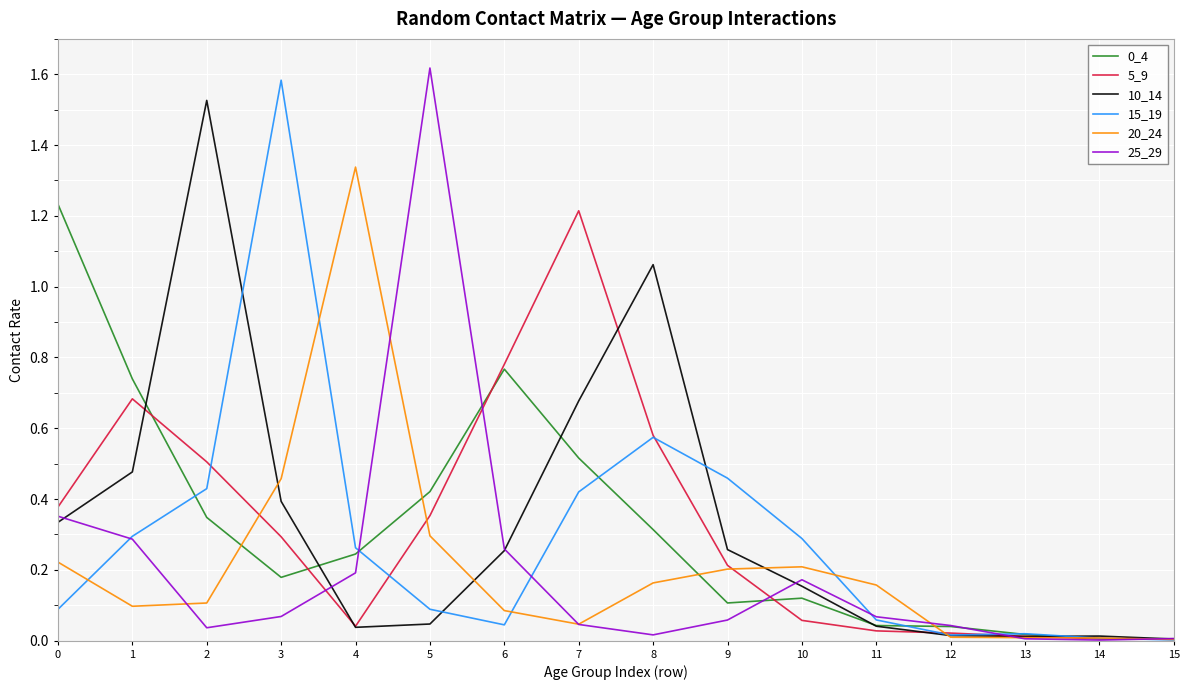

Which category has the highest value across all series?

5